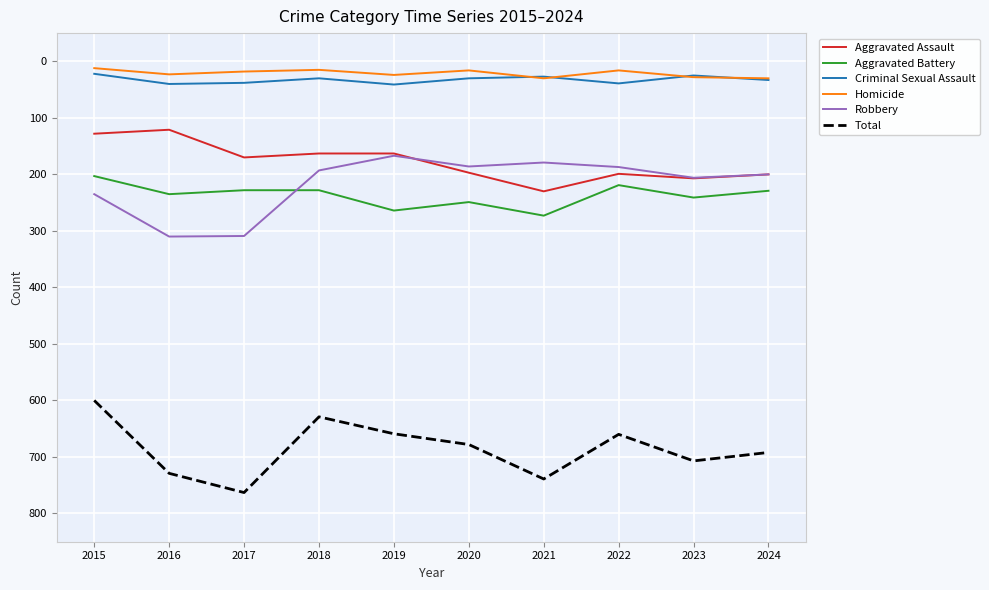

True or false: Aggravated Assault has a value of 197 at 2020.

True